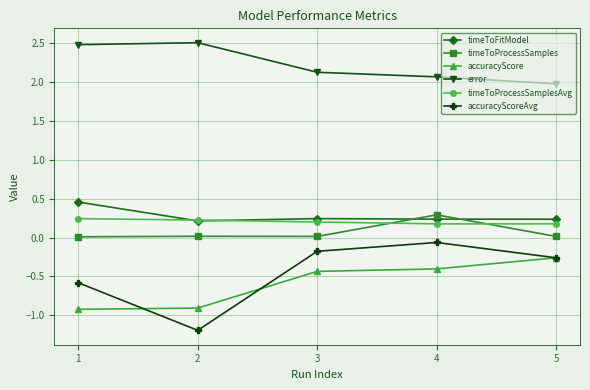

How many lines are shown in the chart?

6